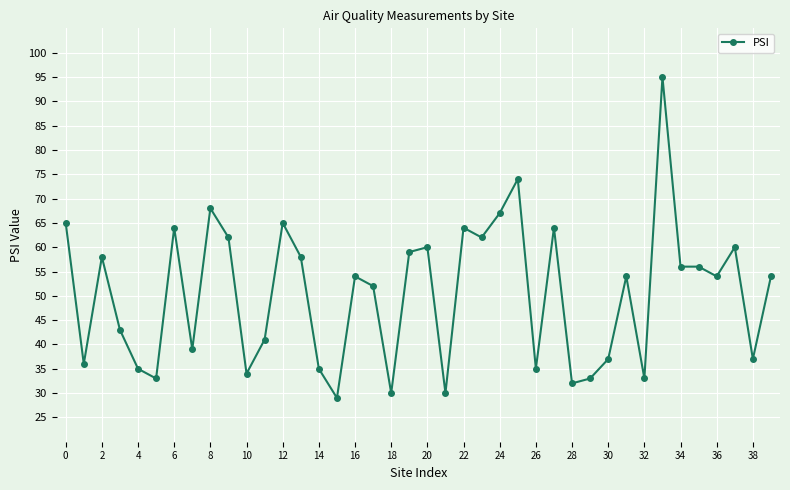

How many series are shown in this chart?

1